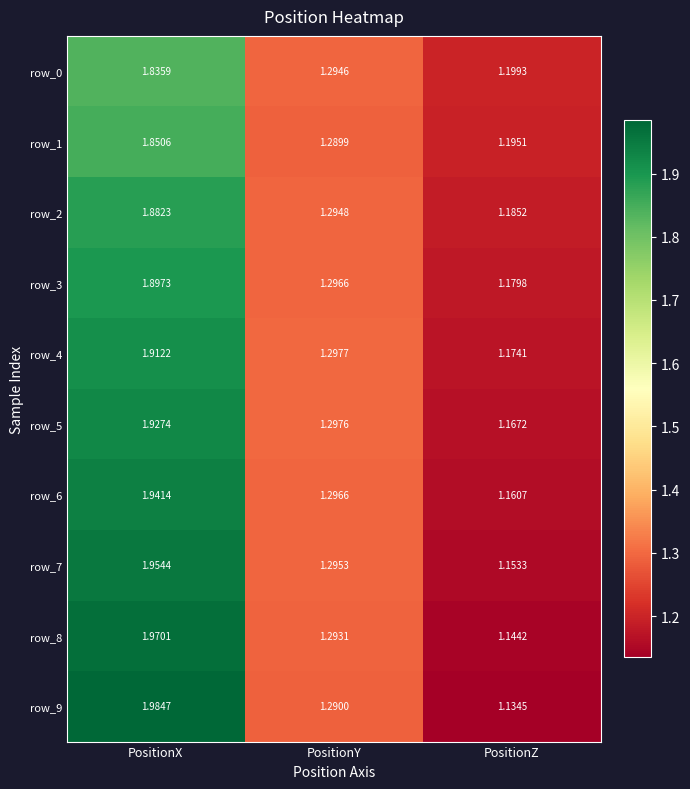

At which label is row_6 closest to 1?

PositionZ